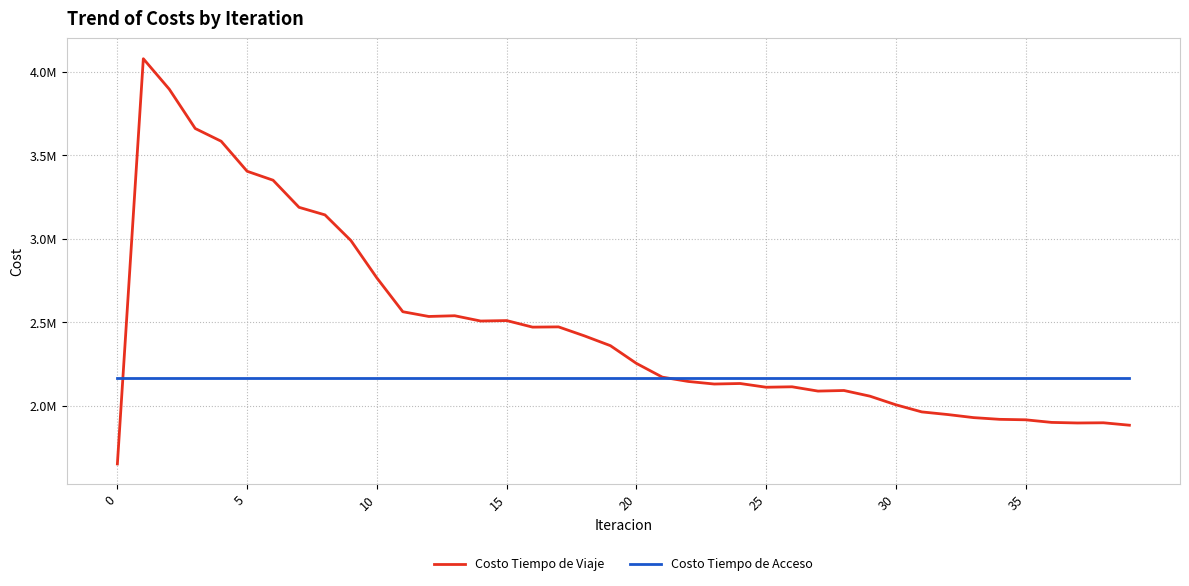

Does the chart have visible grid lines?

Yes